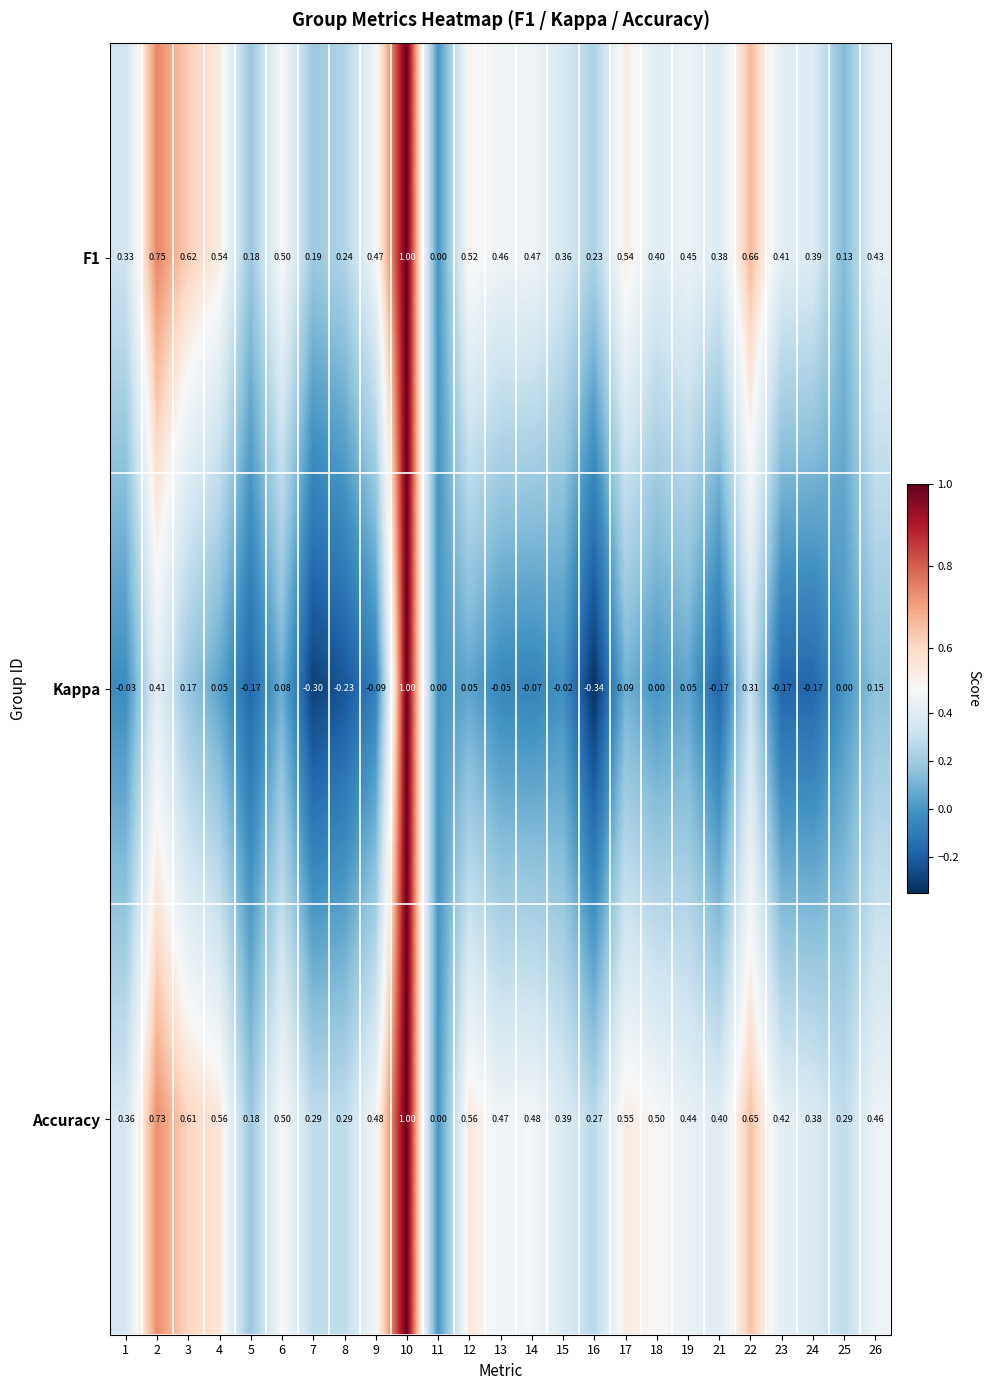

Which series has the largest total across all categories?

Accuracy